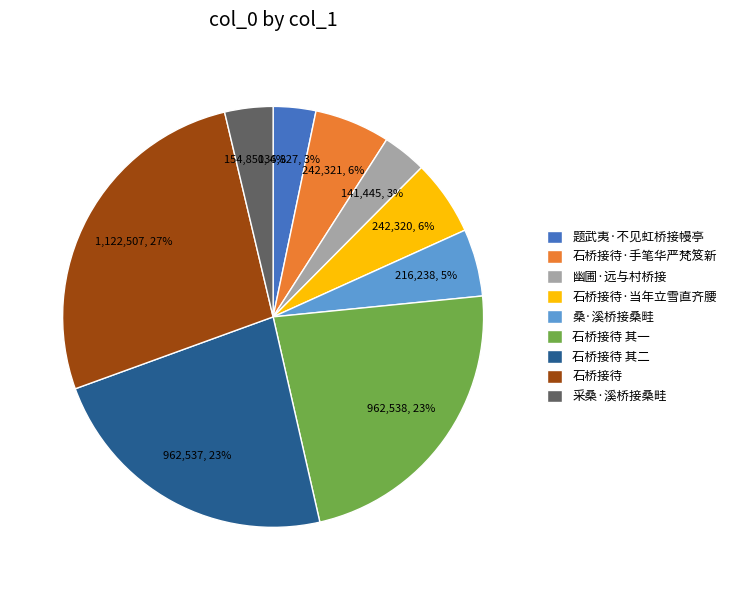

Between 题武夷·不见虹桥接幔亭 and 石桥接待·当年立雪直齐腰, which is larger?

石桥接待·当年立雪直齐腰